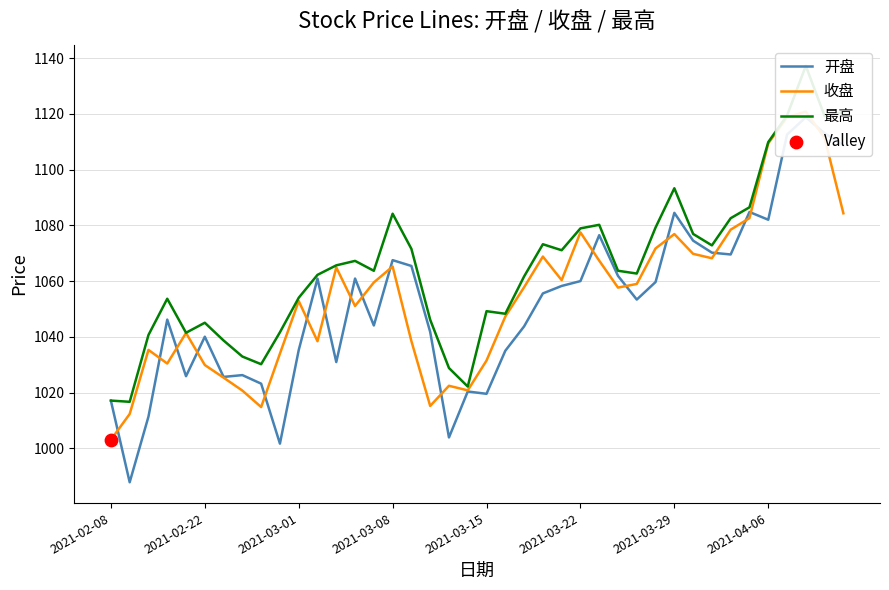

What is the total value across all series at 31?

3221.3